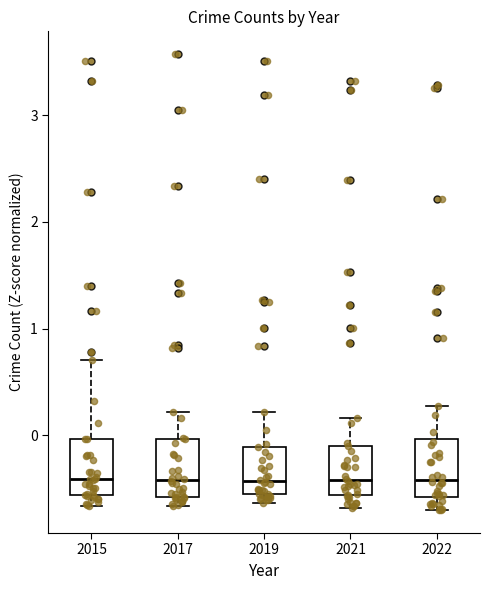

Reading left to right, transcribe this box plot: for each box, give where its median line is, the range the box spans, and where its two whiskers end, as read against the y-axis. The values are not printed on the chart, so give them approximately, as read against the axis.

2015: median -0.4, box -0.6 to 0.0, whiskers -0.7 to 0.7
2017: median -0.4, box -0.6 to 0.0, whiskers -0.7 to 0.2
2019: median -0.4, box -0.6 to -0.1, whiskers -0.6 (just below the box's lower edge) to 0.2
2021: median -0.4, box -0.6 to -0.1, whiskers -0.7 to 0.2
2022: median -0.4, box -0.6 to 0.0, whiskers -0.7 to 0.3